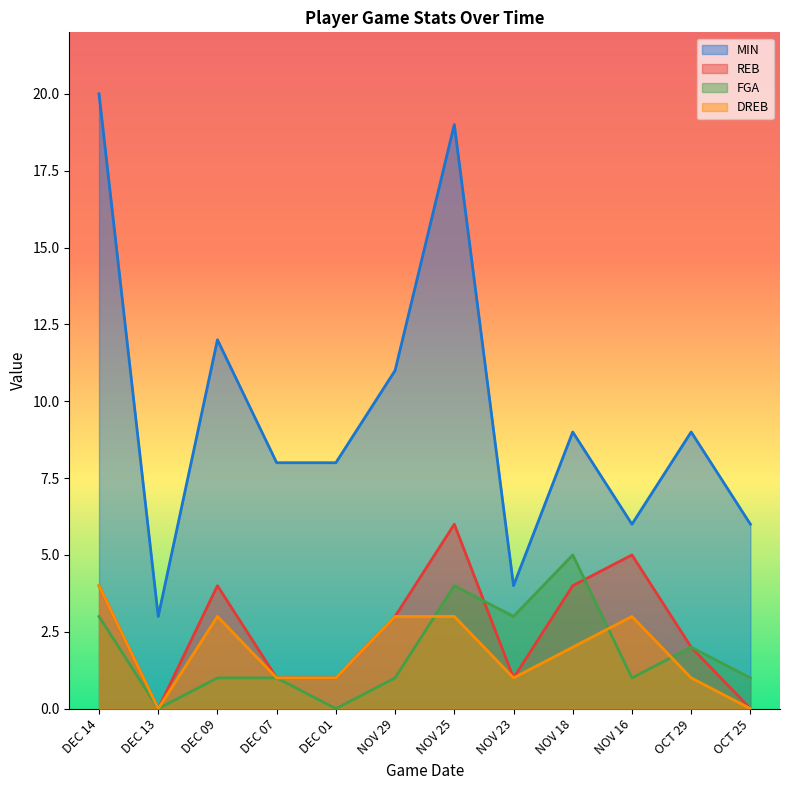

How many lines are shown in the chart?

4